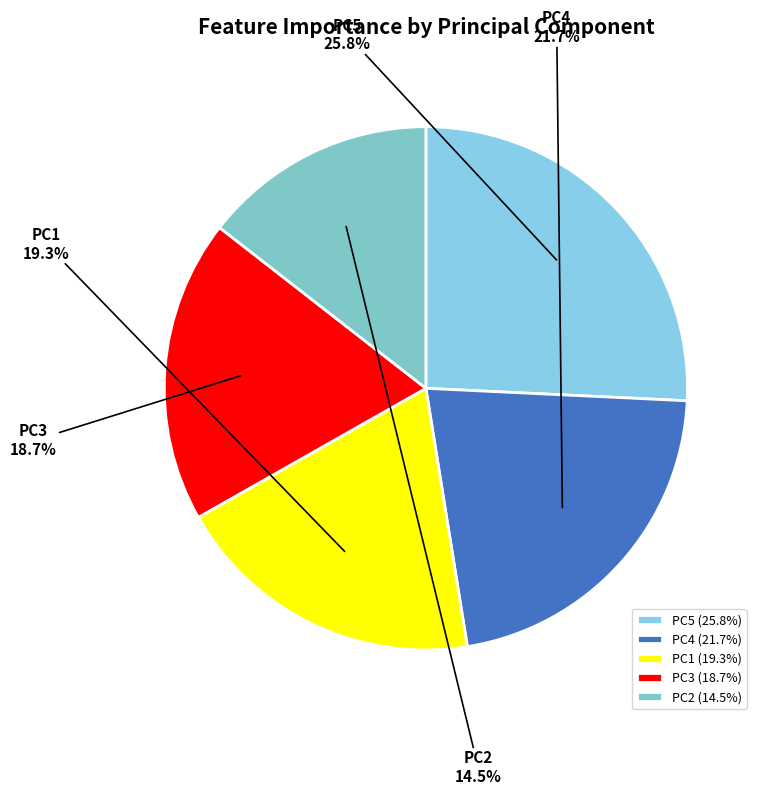

Which slice is the largest?

PC5